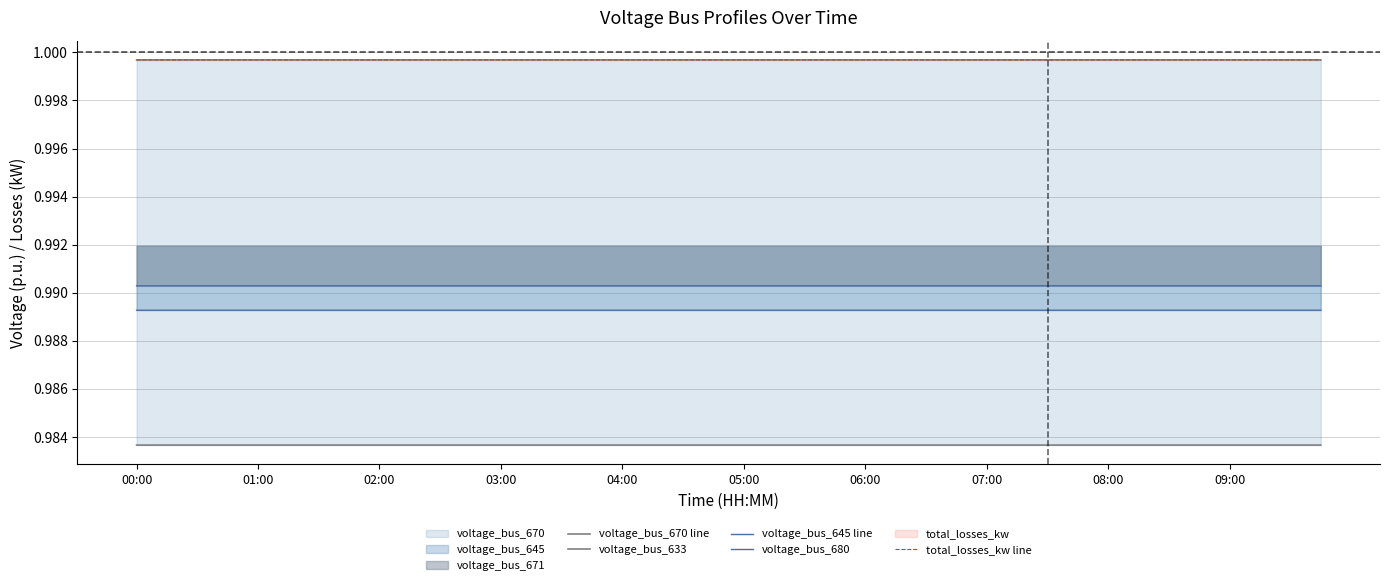

Does the chart display data point markers on the line(s)?

No